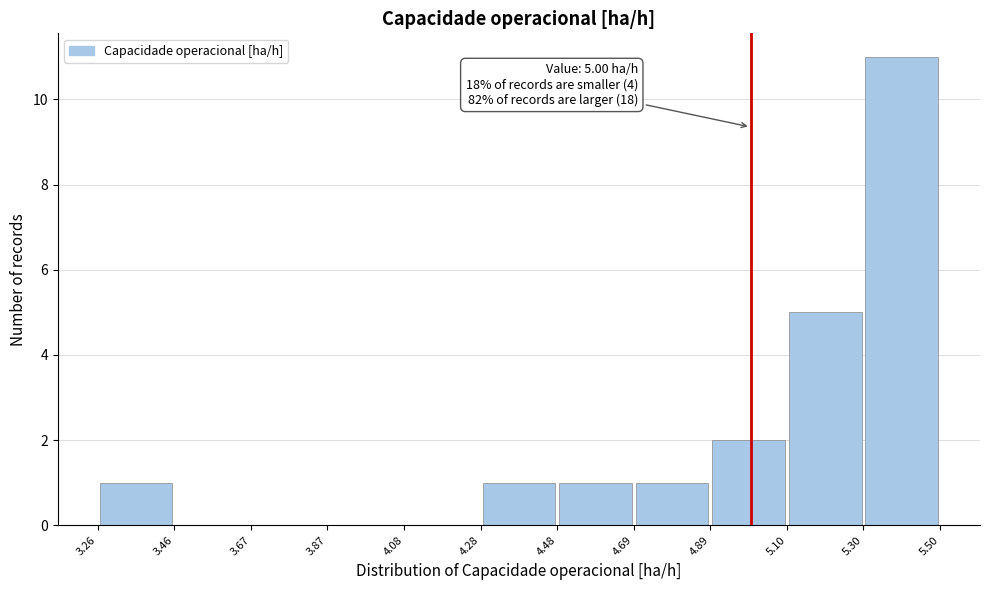

Over which range of the x-axis is the bar tallest?

5.30 to 5.50